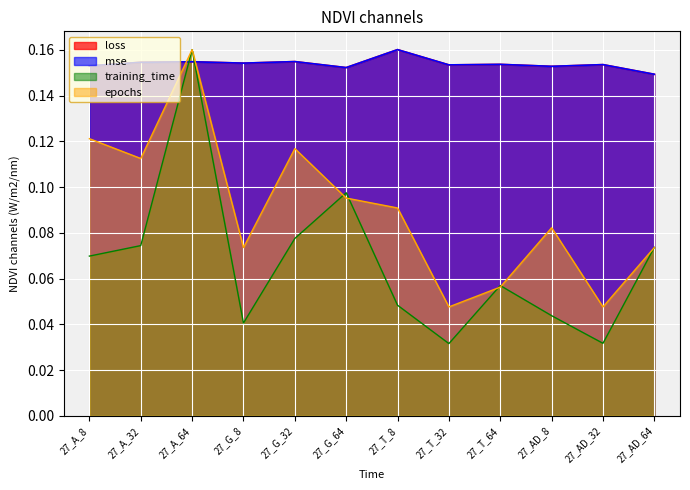

At which category is the sum across all series the highest?

27_A_64